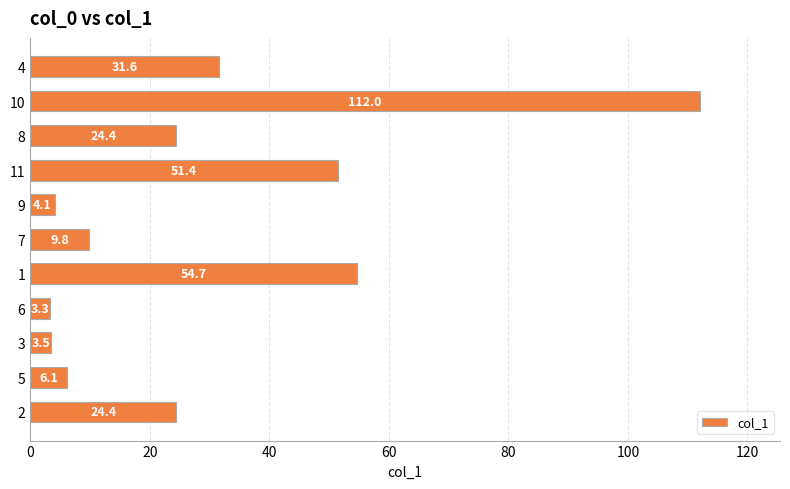

Reading top to bottom, what are all the values shown in this chart?

4=31.6	10=112.0	8=24.4	11=51.4	9=4.1	7=9.8	1=54.7	6=3.3	3=3.5	5=6.1	2=24.4